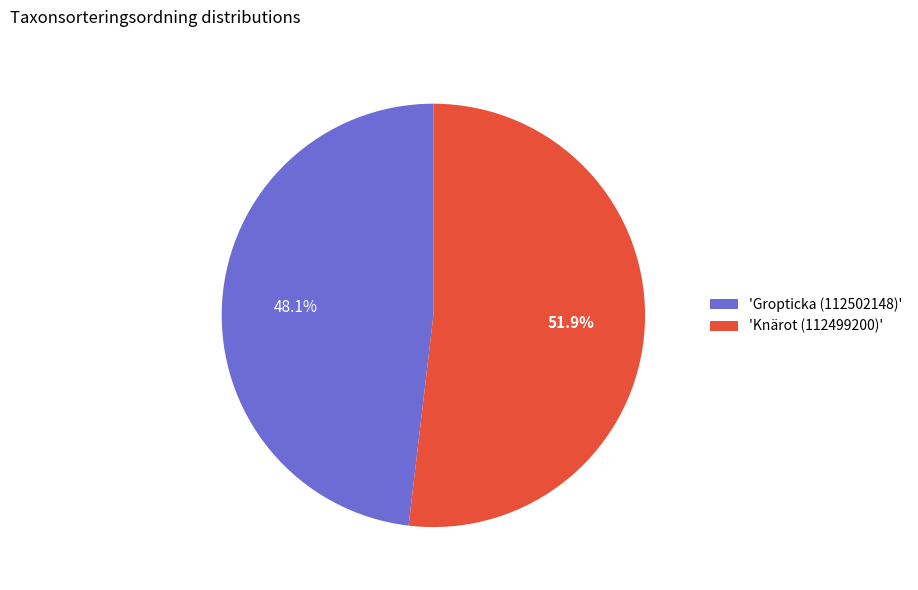

What percentage is NOT represented by 'Knärot (112499200)'?

48.1%